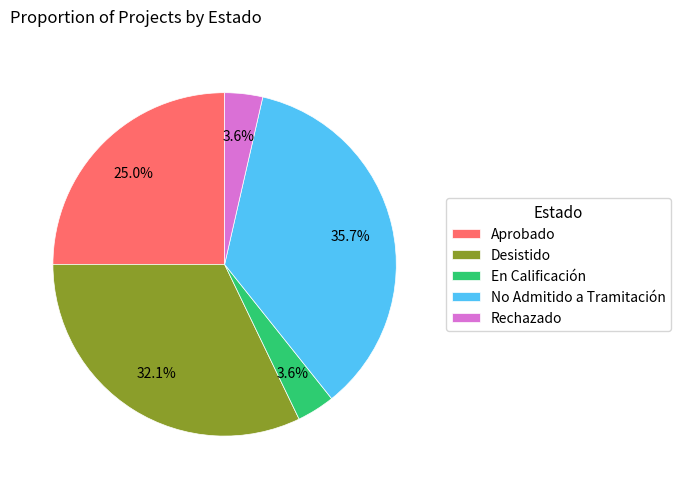

The No Admitido a Tramitación slice represents 36% of the pie. True or false?

True